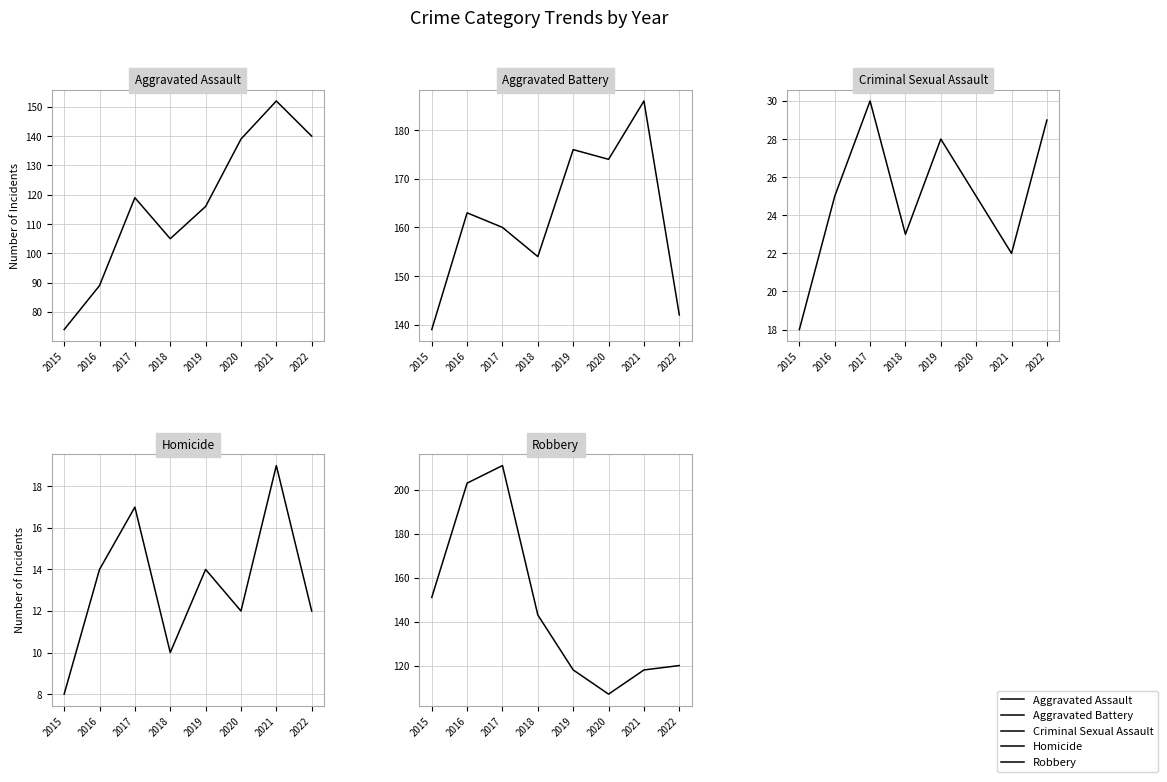

At 2021, list the series in order from largest to smallest.

Aggravated Battery, Aggravated Assault, Robbery, Criminal Sexual Assault, Homicide